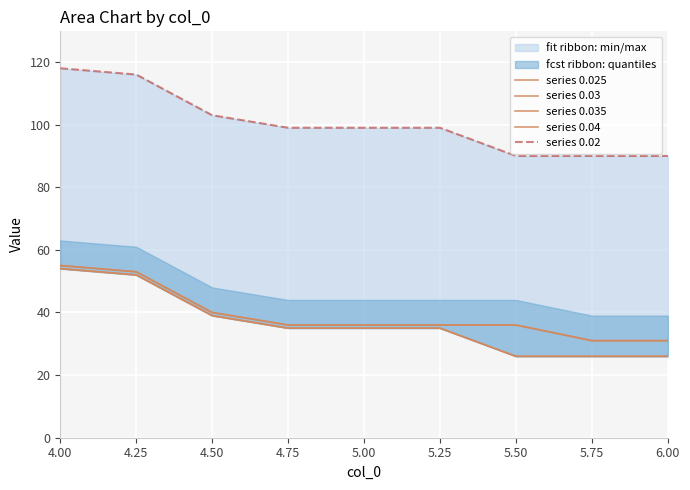

Where does the series 0.025 series first go above 35?

4.00